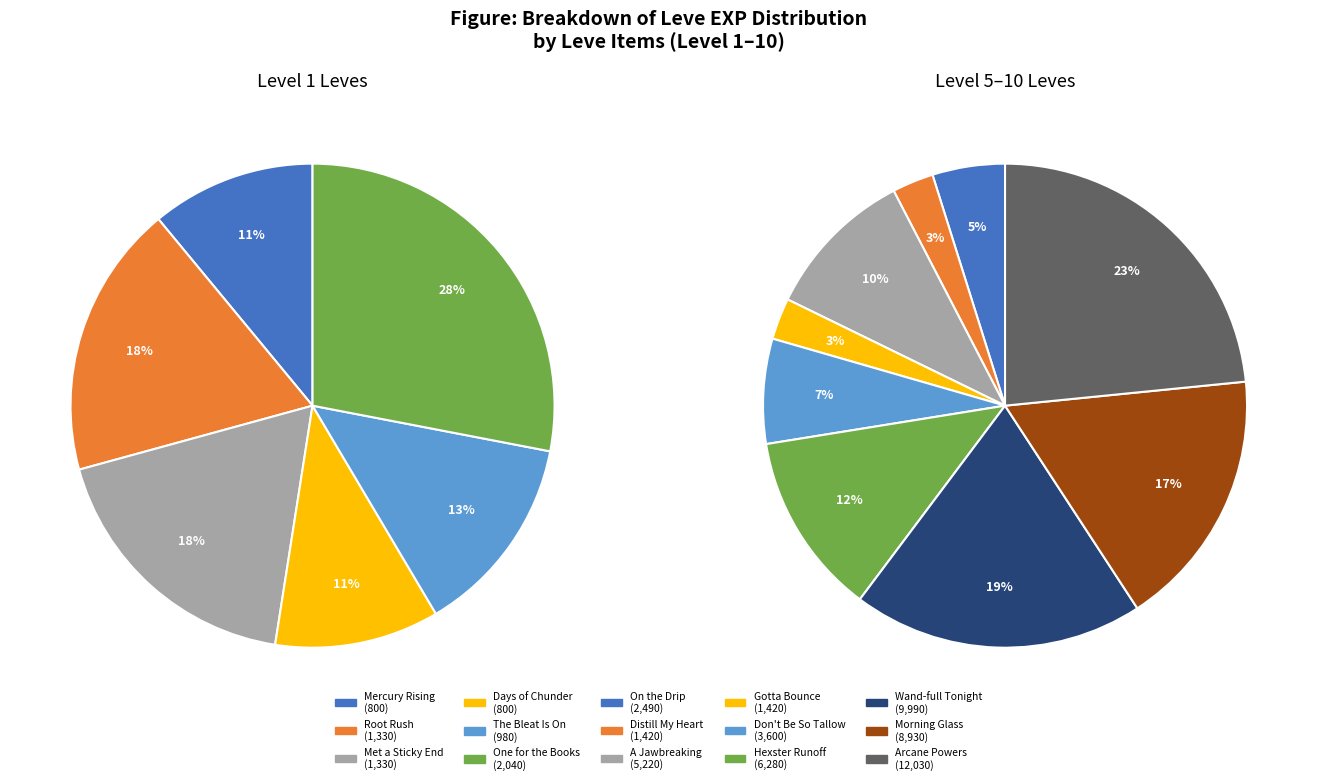

Which slice is the smallest?

Mercury Rising